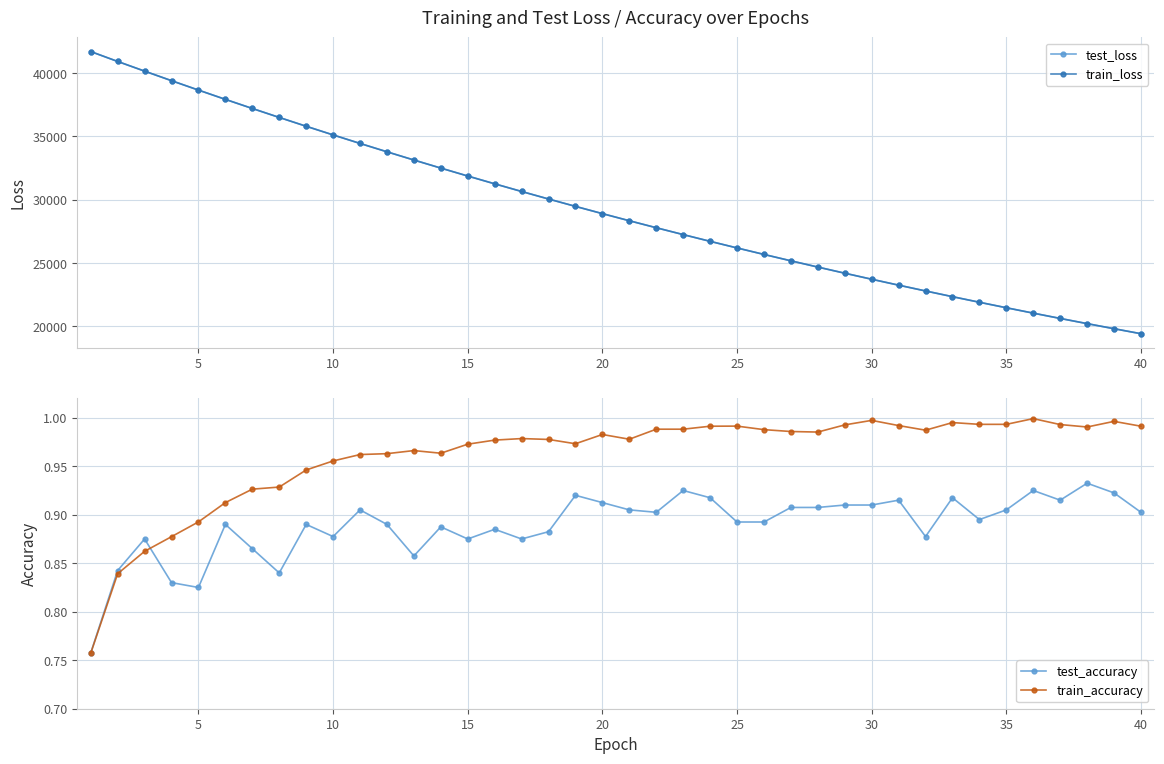

What is the value of the test_accuracy point at the 29th from the left?

0.9